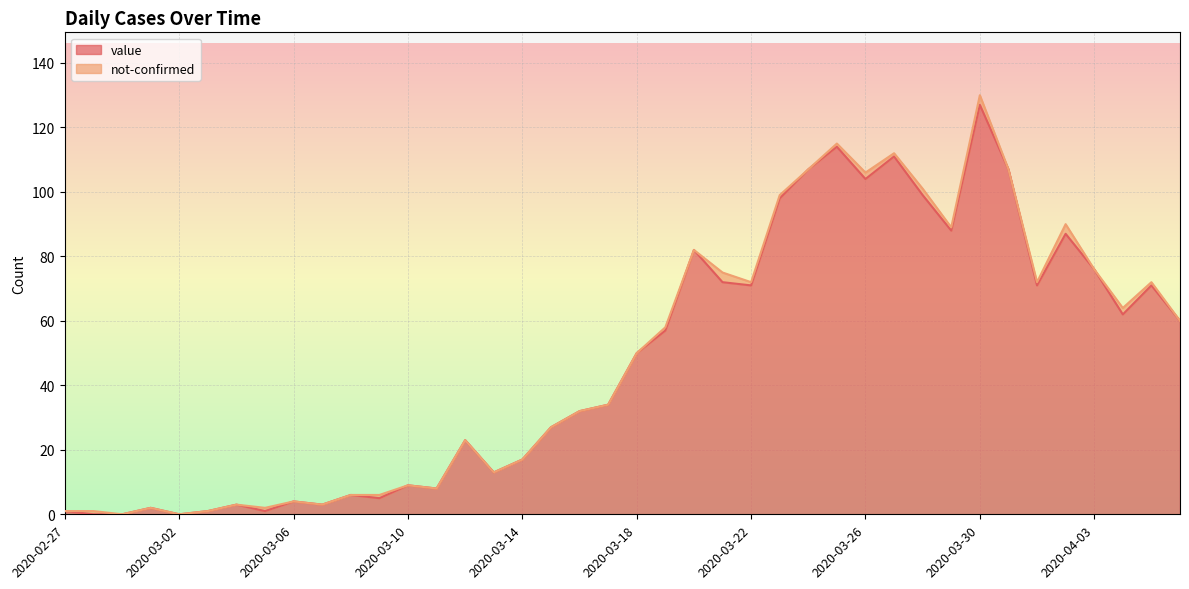

How many interior local valleys (lower than both neighbors) does the data have?

11